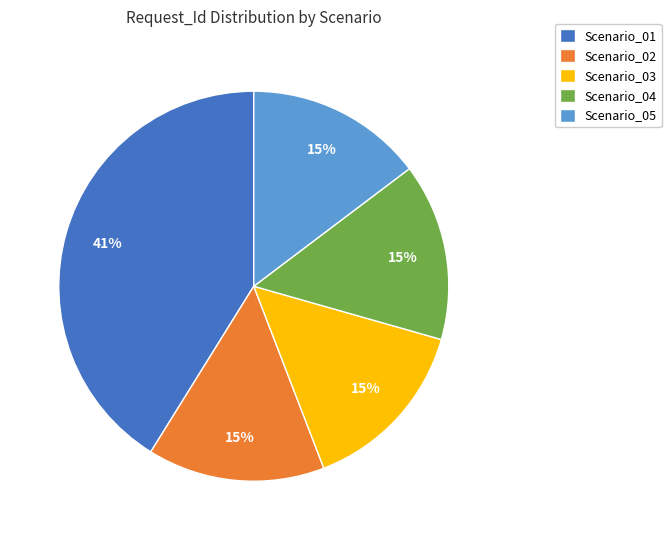

Does Scenario_01 account for over 50% of the chart?

No